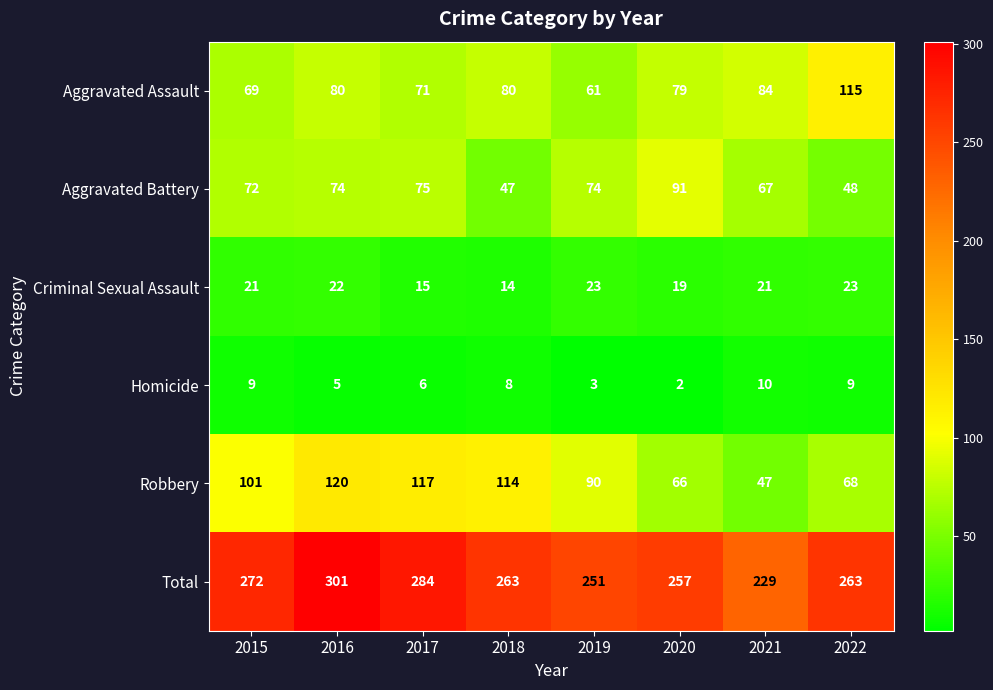

What is the spread (max minus min) of values at 2020?

255